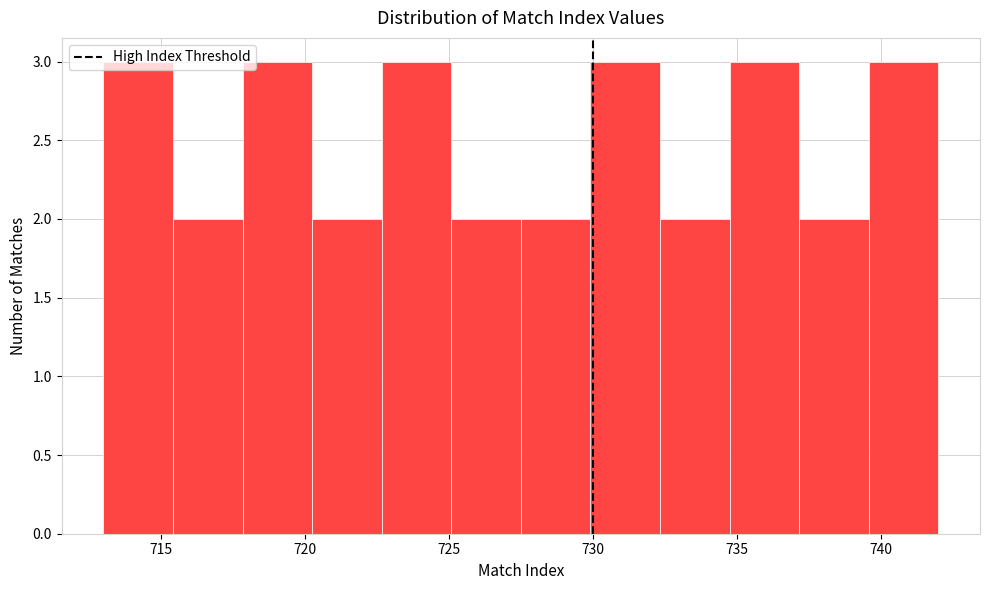

What is the height of the bar covering 713.0 to 715.5 on the x-axis? Neither the bar edges nor the heights are printed on the chart, so give them approximately, as read against the axes.

3